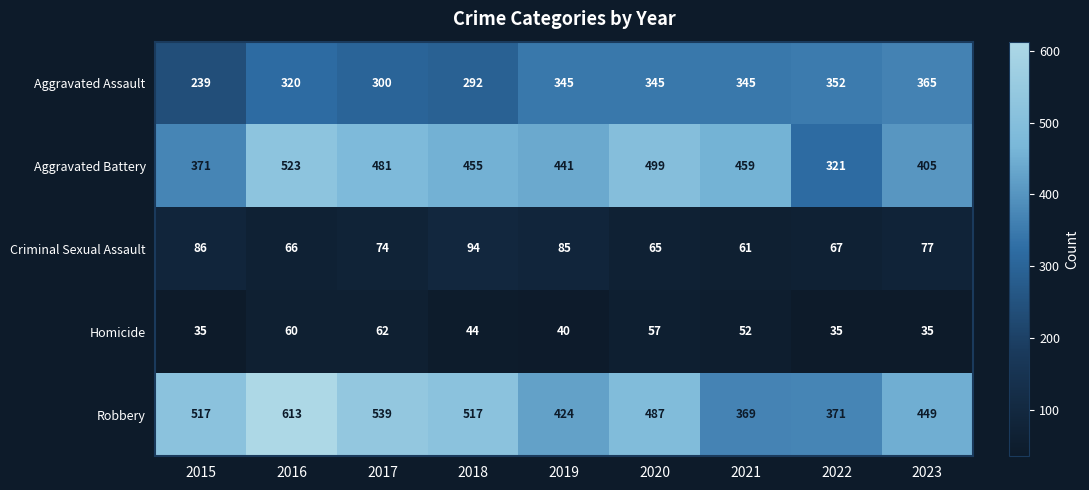

Which series changed the most between 2015 and 2021?

Robbery